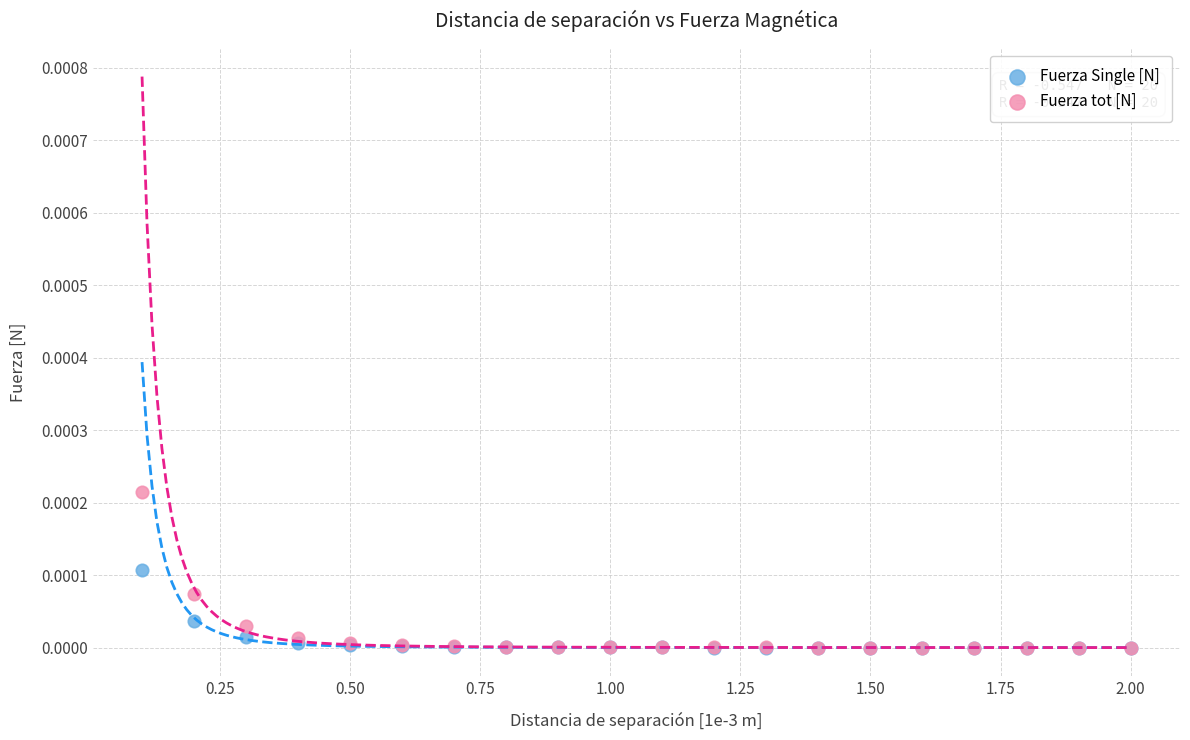

Which series has the largest Y range (max minus min)?

Fuerza tot [N]